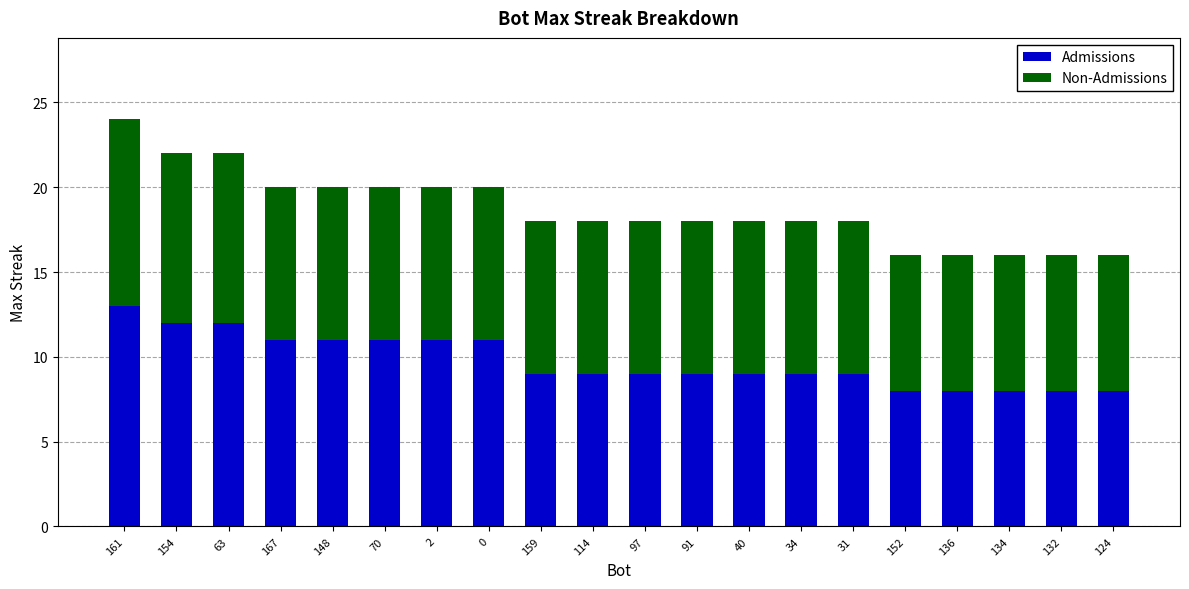

How many bars are there in total?

20